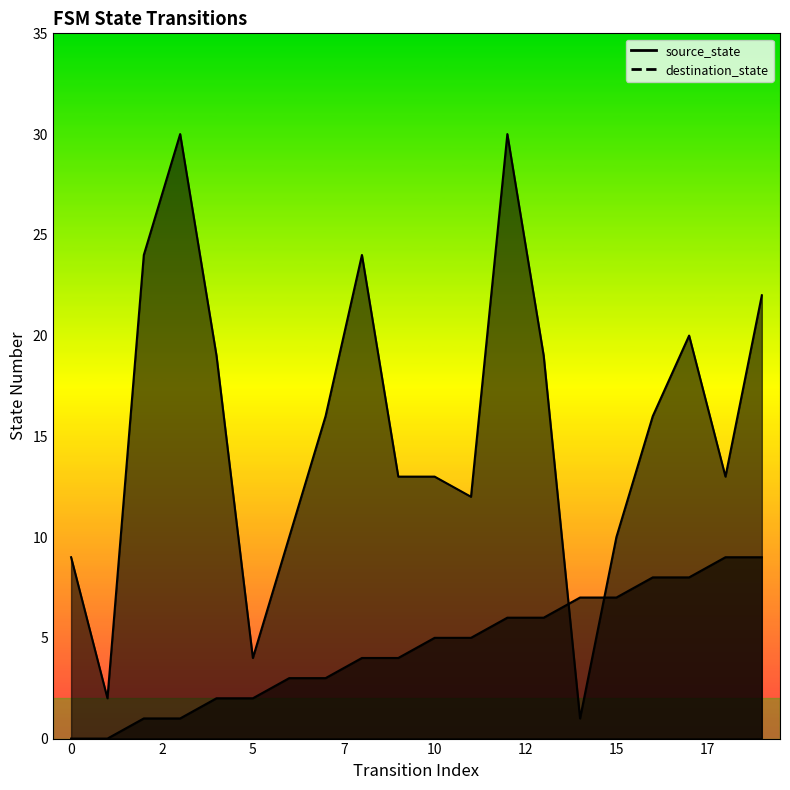

After their last crossing, which series has the higher values: source_state or destination_state?

destination_state